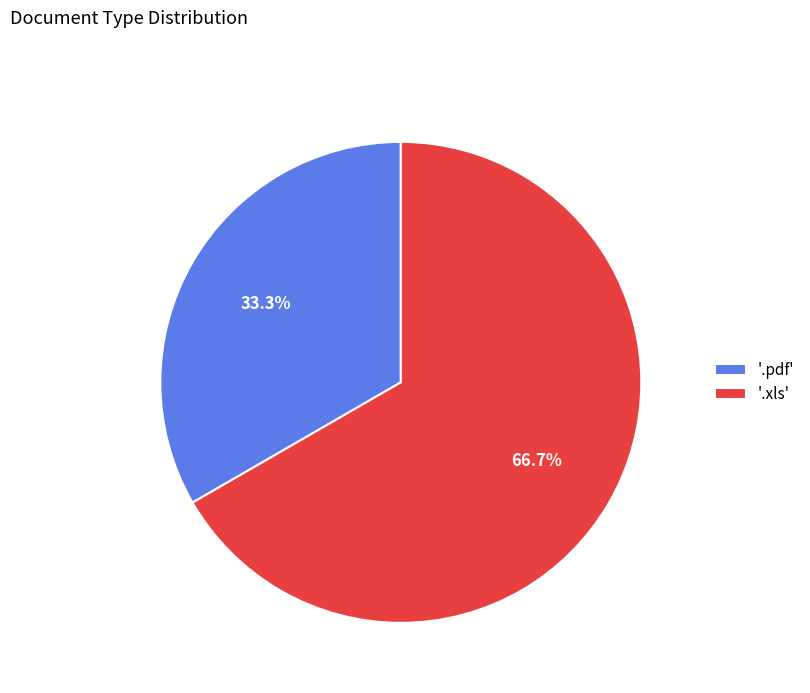

How many segments does this pie chart have?

2